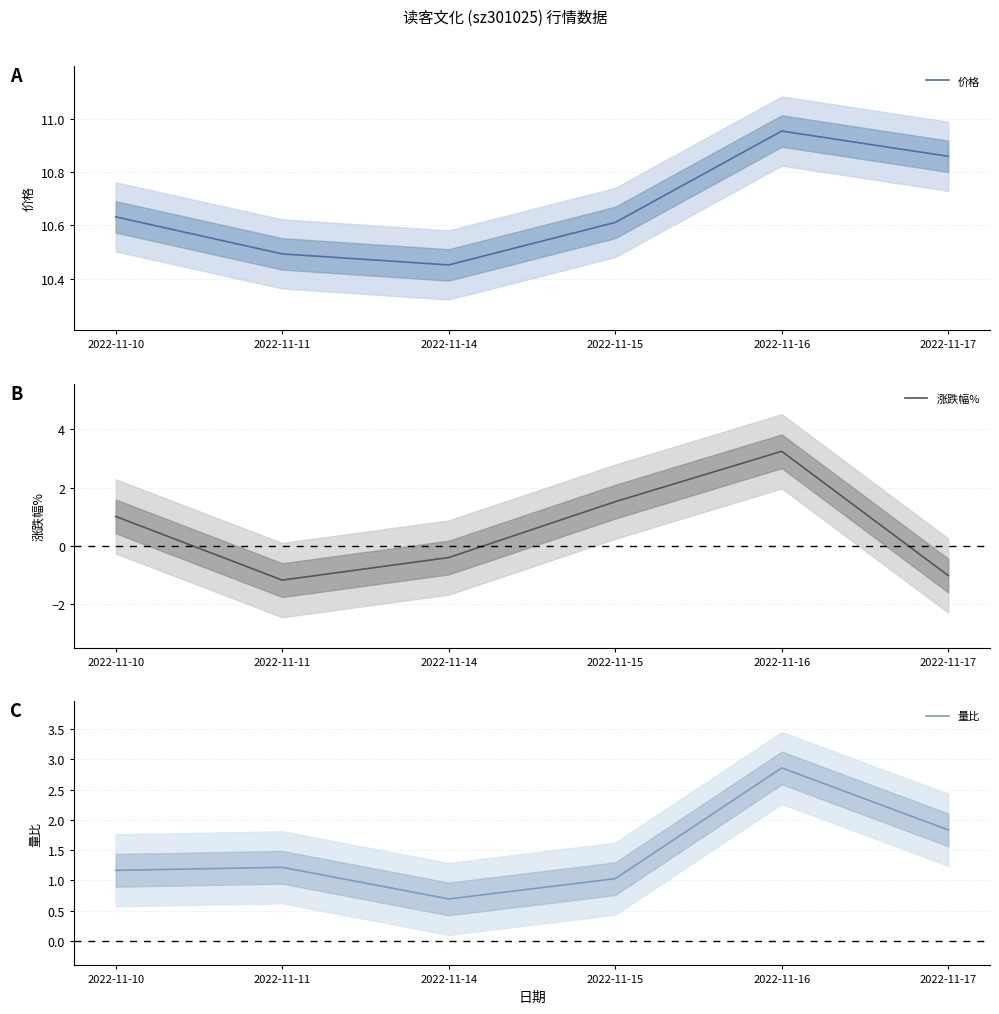

What is the difference between the maximum and second lowest values in the 量比 series?

1.8